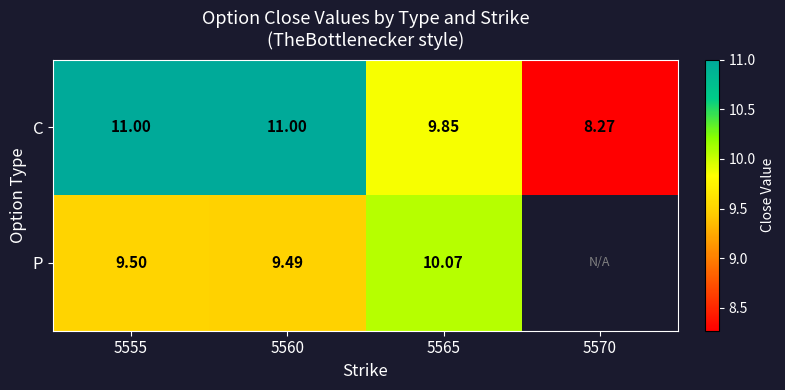

Rank the series at 5565 from lowest to highest value.

C, P